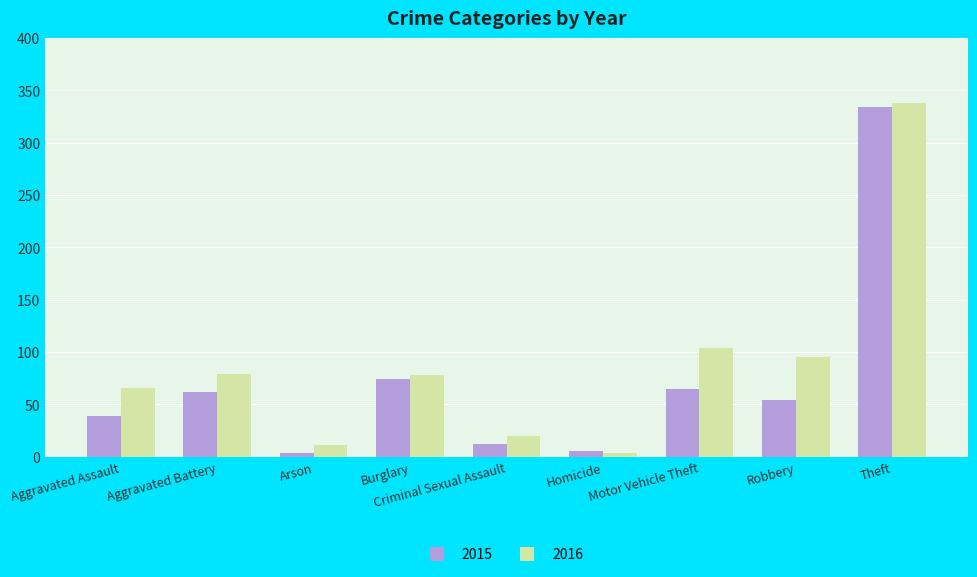

Rank the series by their average value, from lowest to highest.

2015, 2016